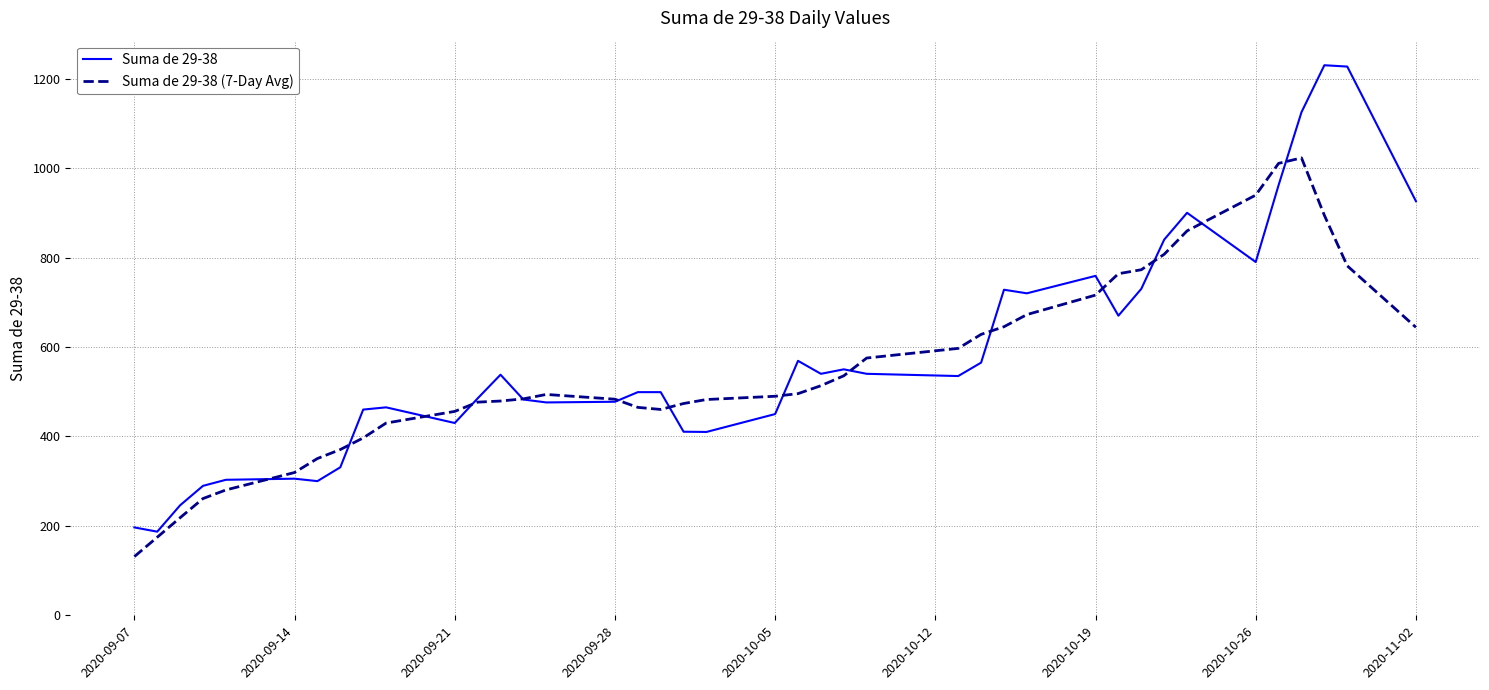

What is the maximum value shown in the chart?

1230.0